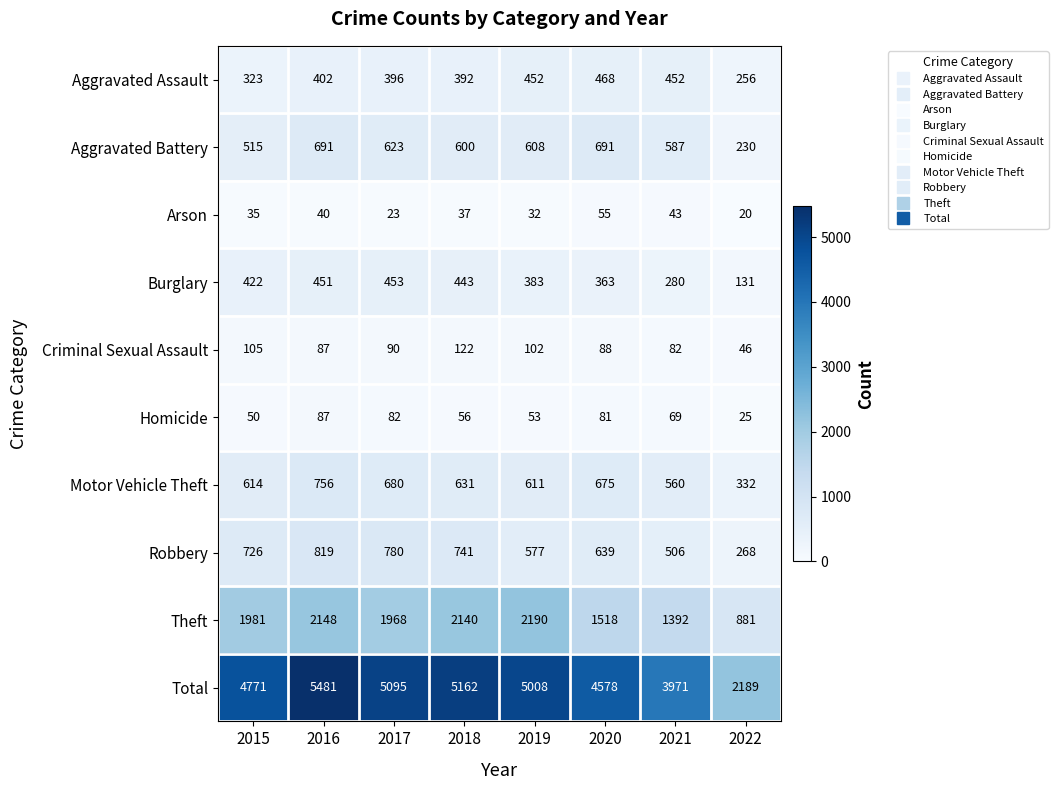

True or false: Criminal Sexual Assault has a value of 122 at 2018.

True